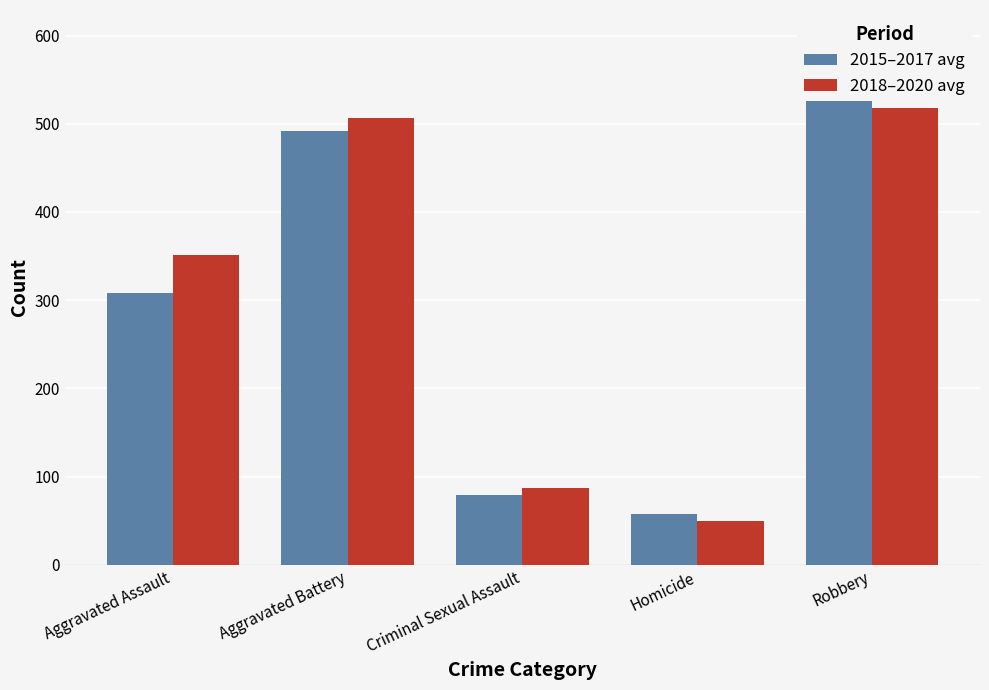

What is the difference between the second highest and second lowest values in the 2015–2017 avg series?

412.0